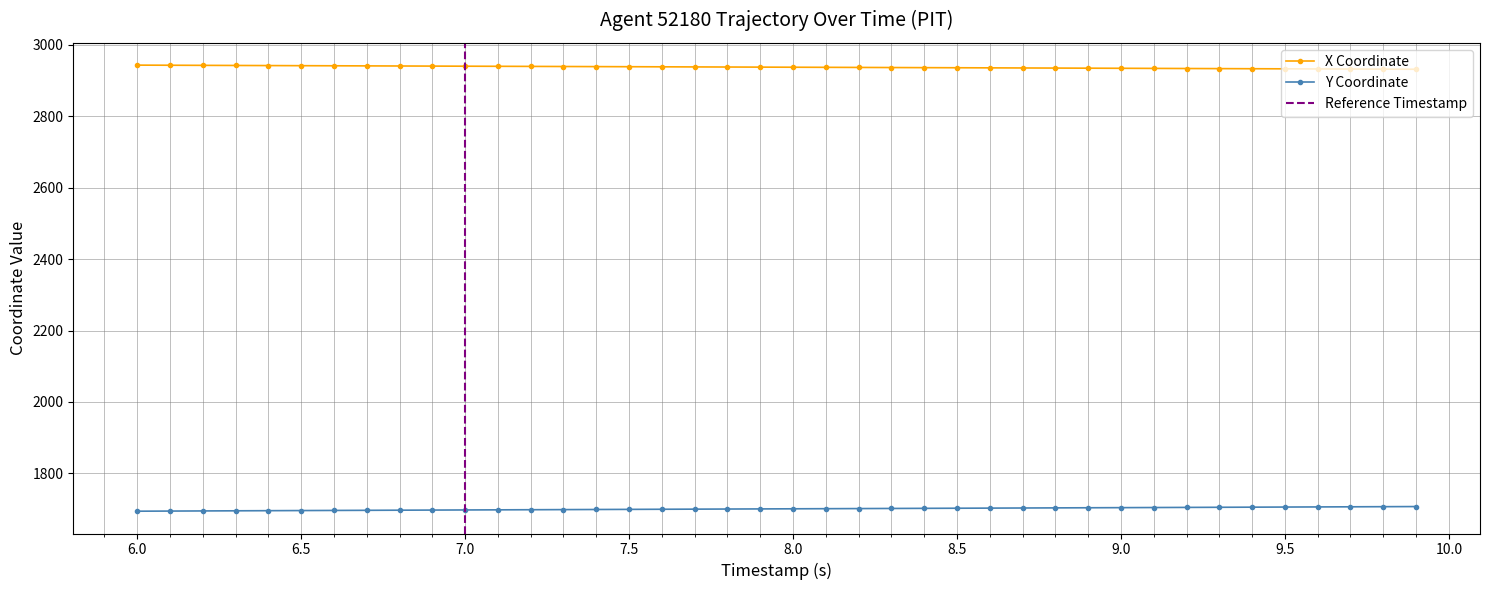

At how many categories does at least one series exceed 1956?

40